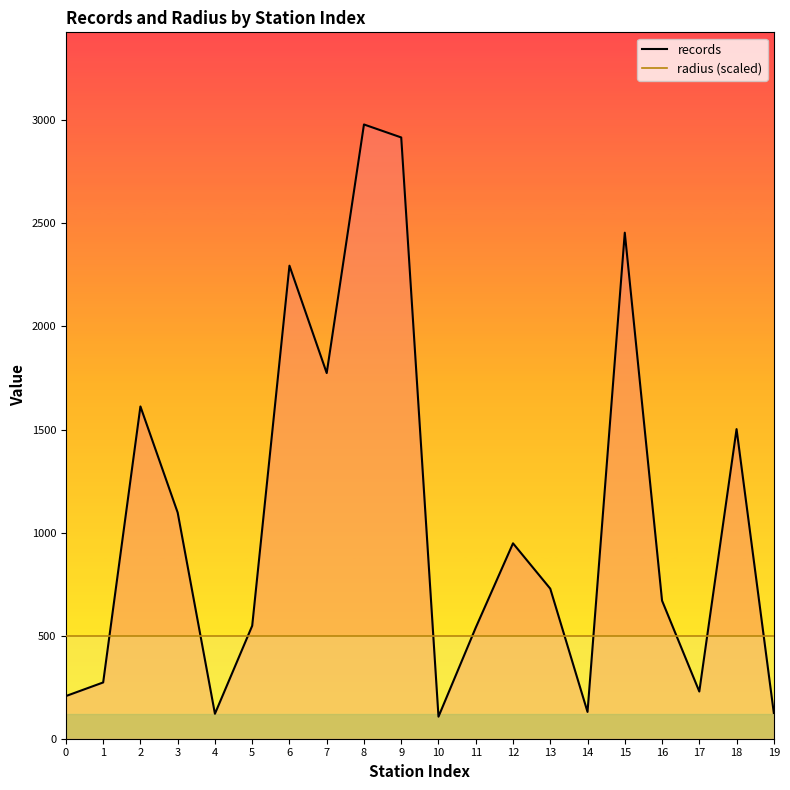

What are all the series names shown in the legend?

records, radius (scaled)